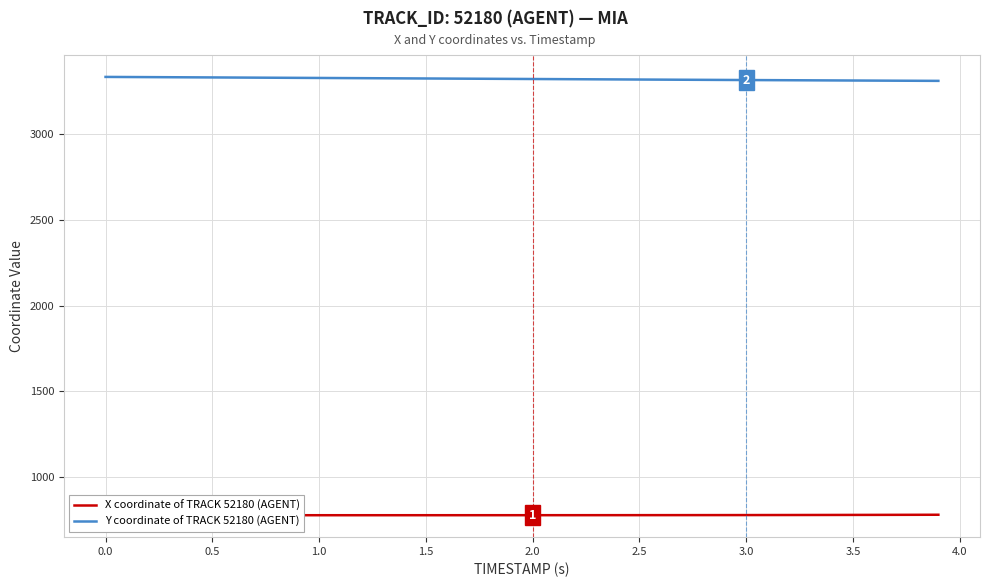

What is the maximum value for Y coordinate of TRACK 52180 (AGENT)?

3330.0